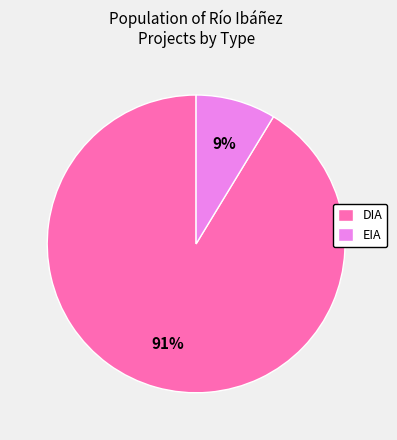

What percentage is the EIA slice, to the nearest percent?

9%